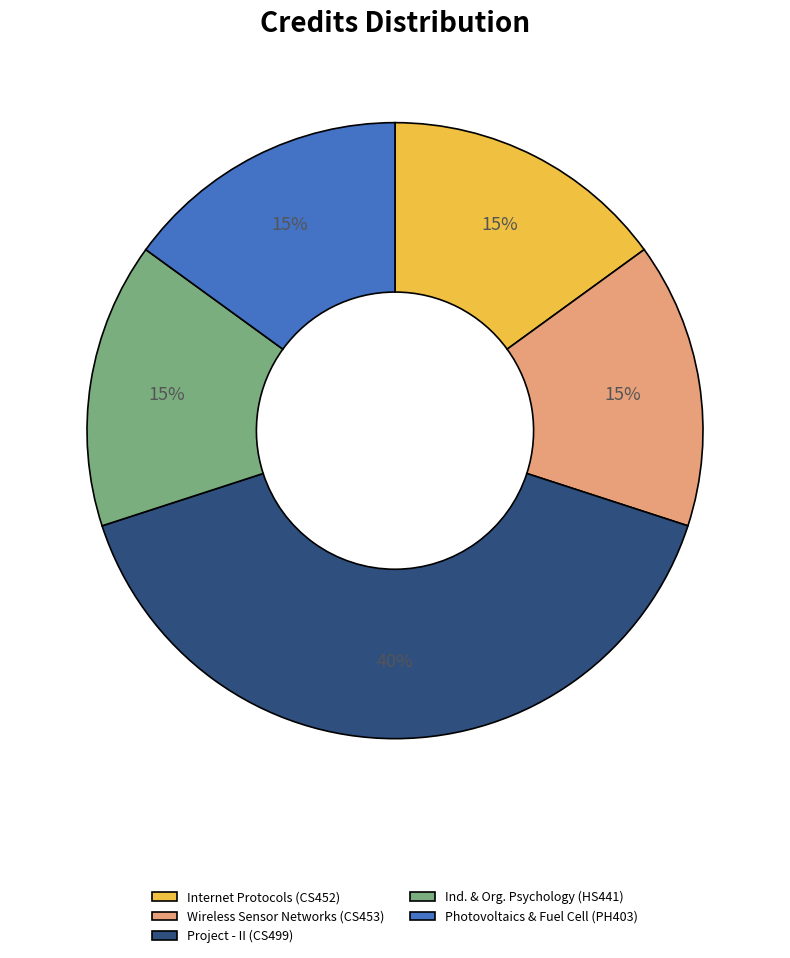

Do Internet Protocols (CS452) and Photovoltaics & Fuel Cell (PH403) together represent more than half of the pie?

No